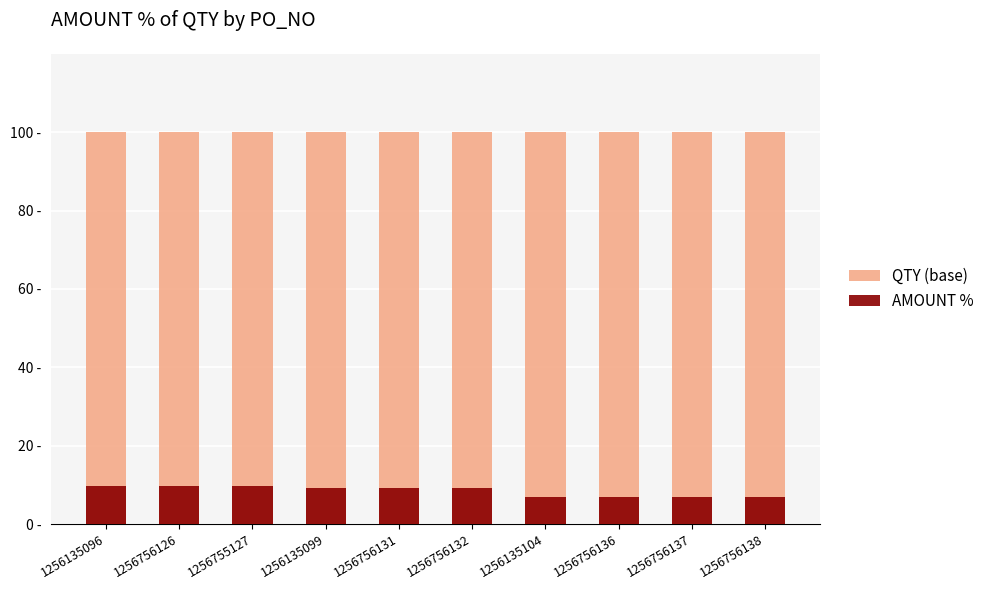

List the series in order of their overall mean, lowest first.

AMOUNT %, QTY (base)